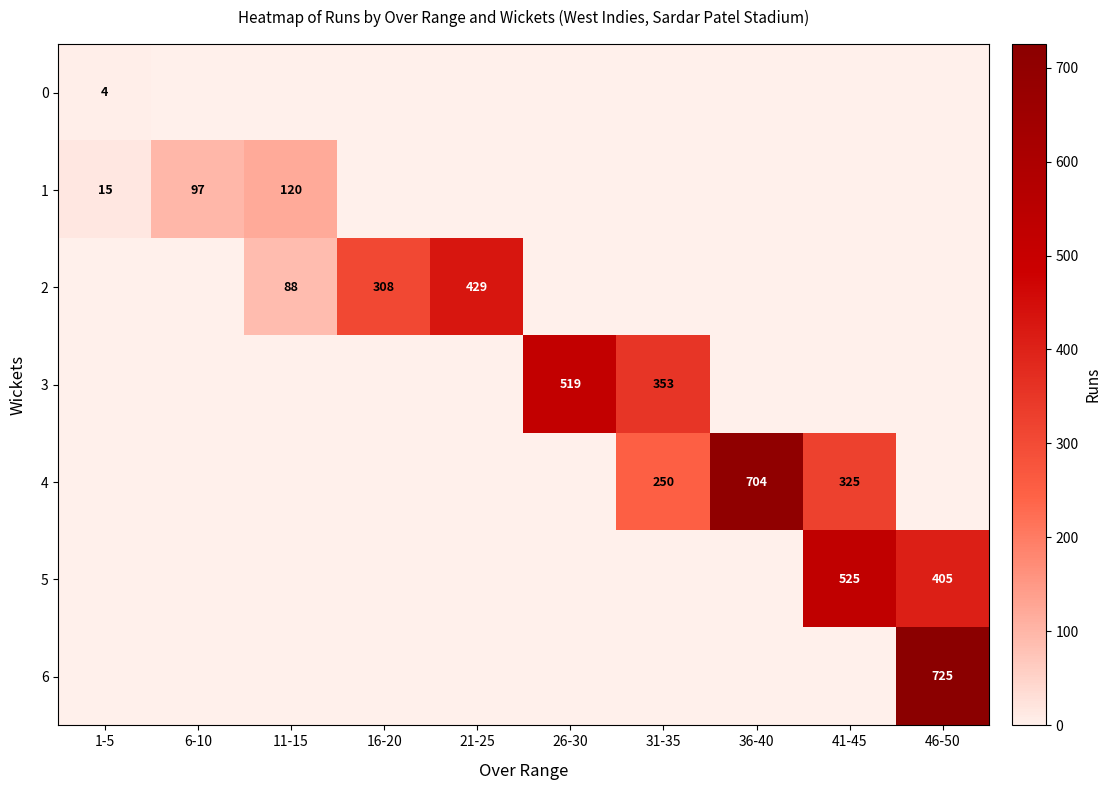

The 2 series shows 88 at 11-15. True or false?

True